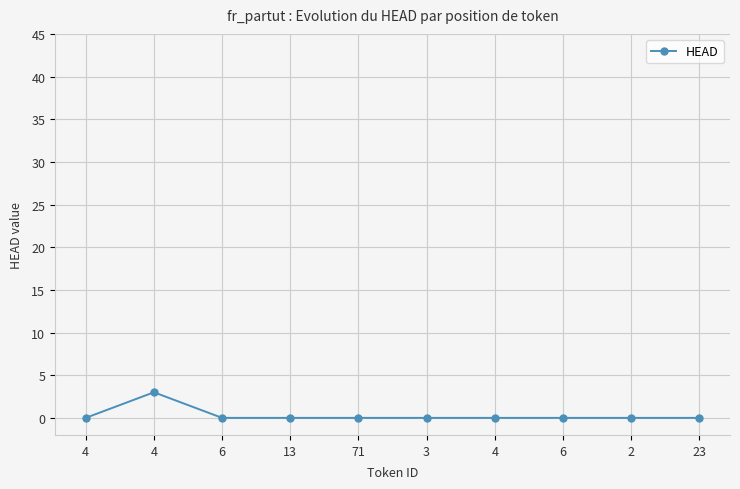

What is the difference between the maximum and minimum values?

3